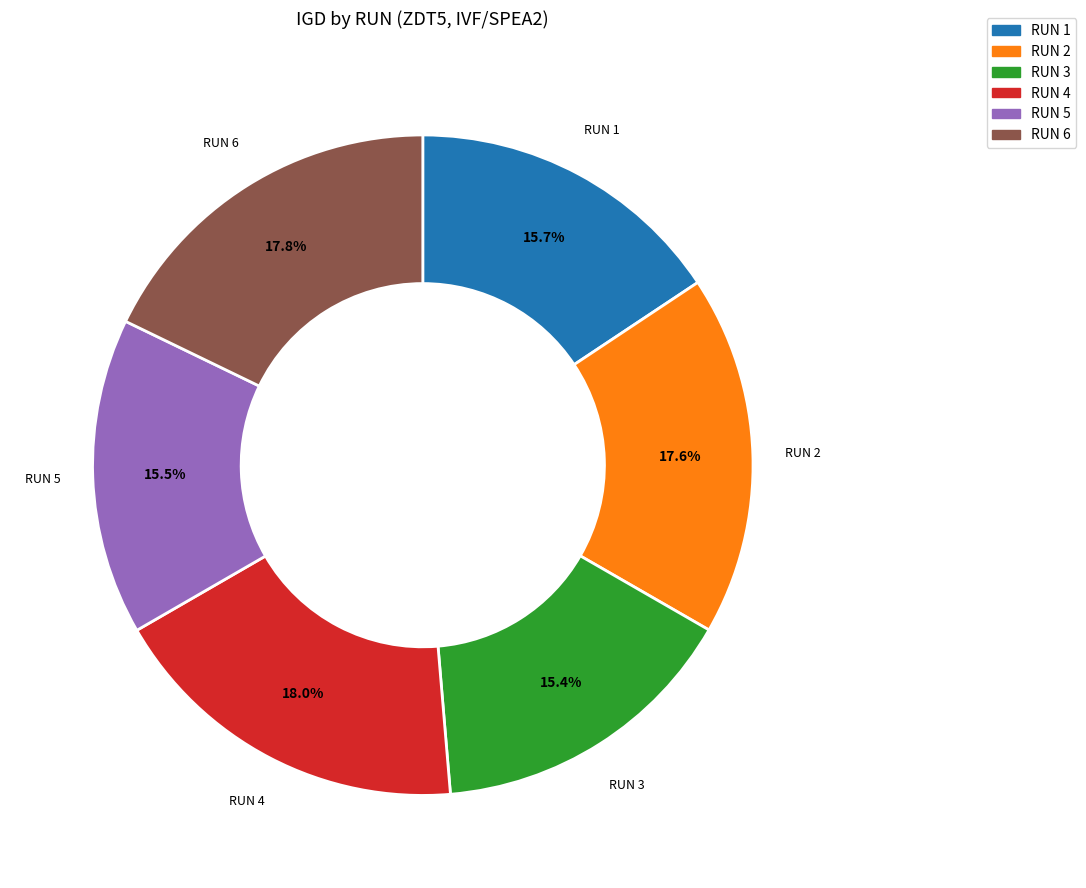

To the nearest percent, what percentage of the pie is RUN 3?

15%